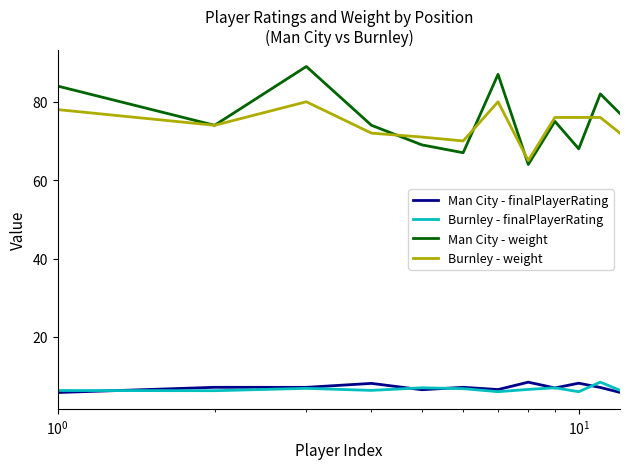

How many lines are shown in the chart?

4